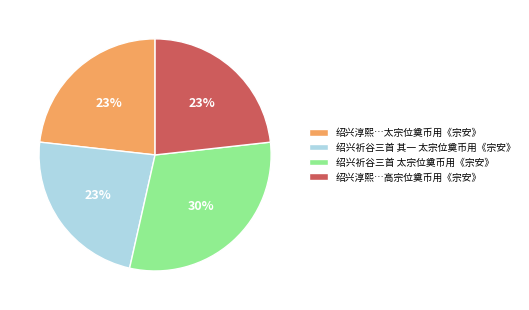

To the nearest percent, what portion does 绍兴淳熙…高宗位奠币用《宗安》 represent?

23%